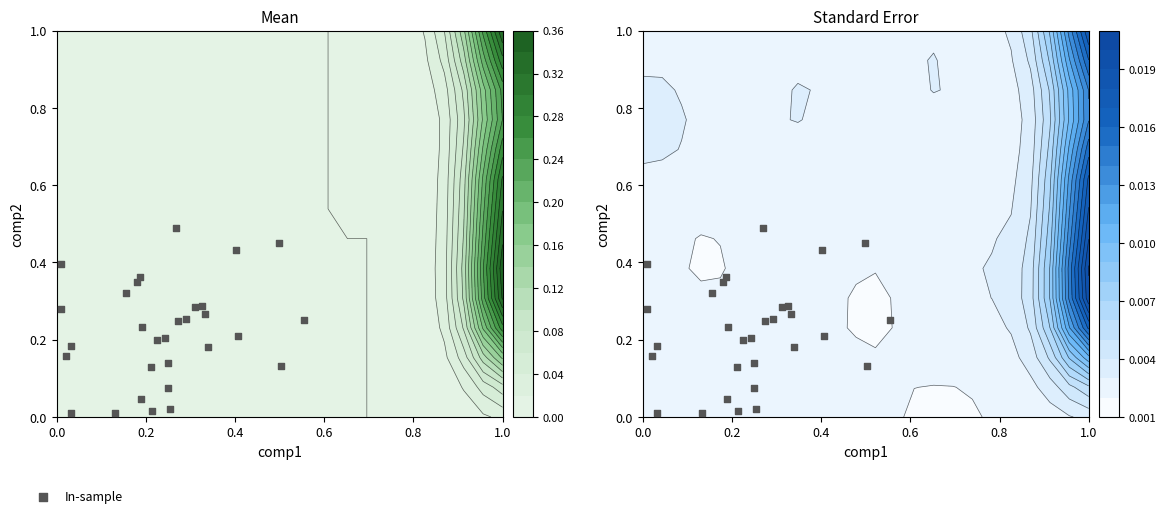

Is it true that the value at 8 is 0.7?

False